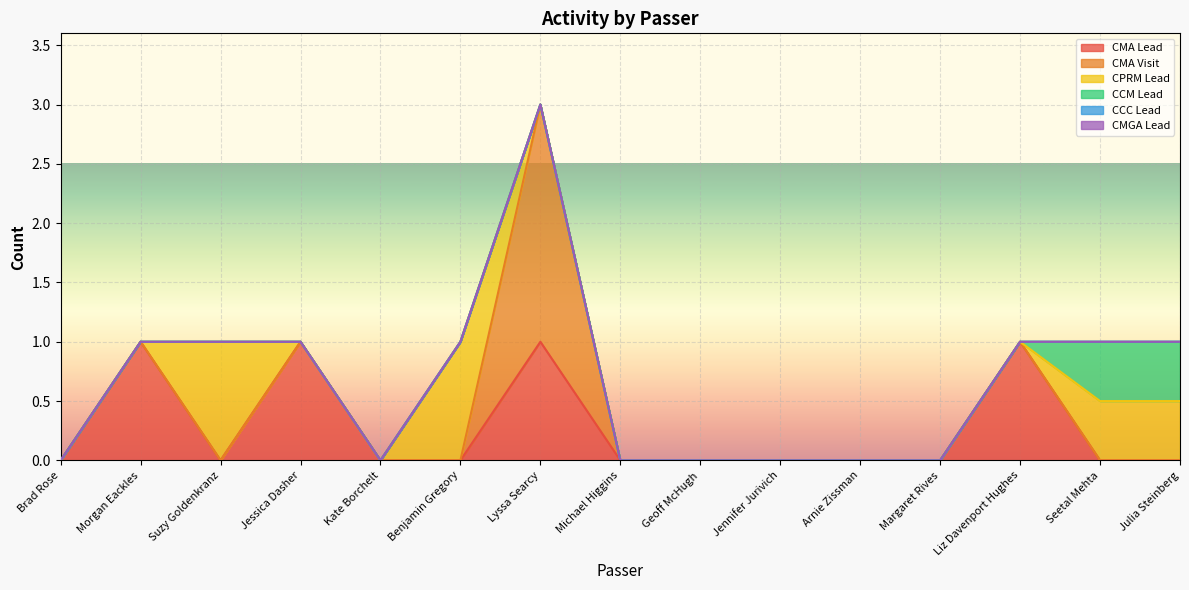

List the series in order of their peak value, lowest first.

CCC Lead, CMGA Lead, CCM Lead, CMA Lead, CPRM Lead, CMA Visit